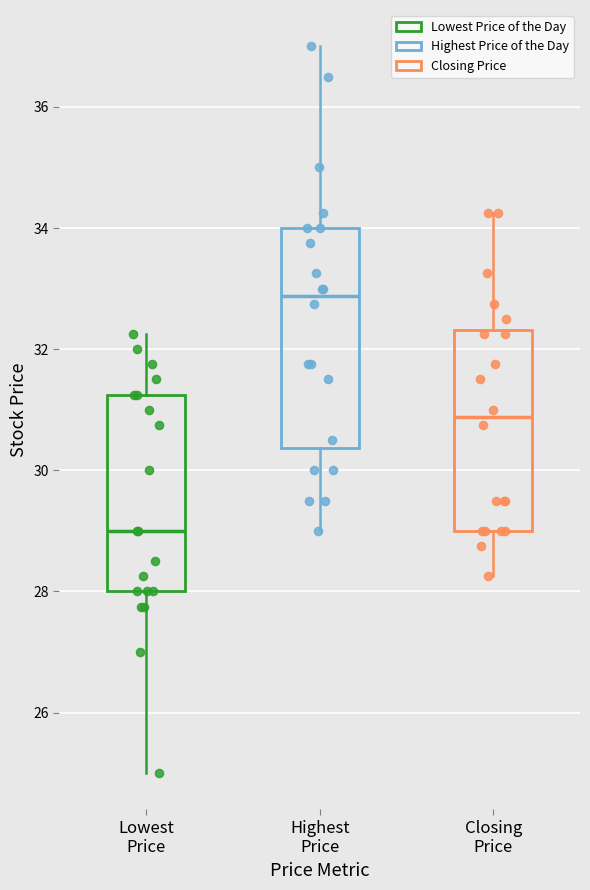

Which box has the lowest median line?

Lowest Price